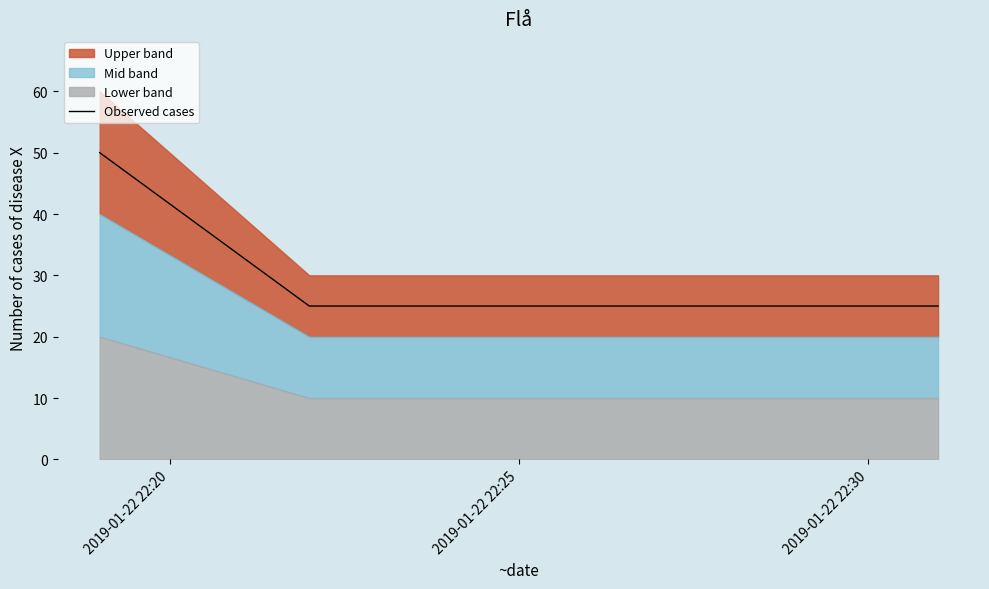

What is the value of the 3rd point from the left?

25